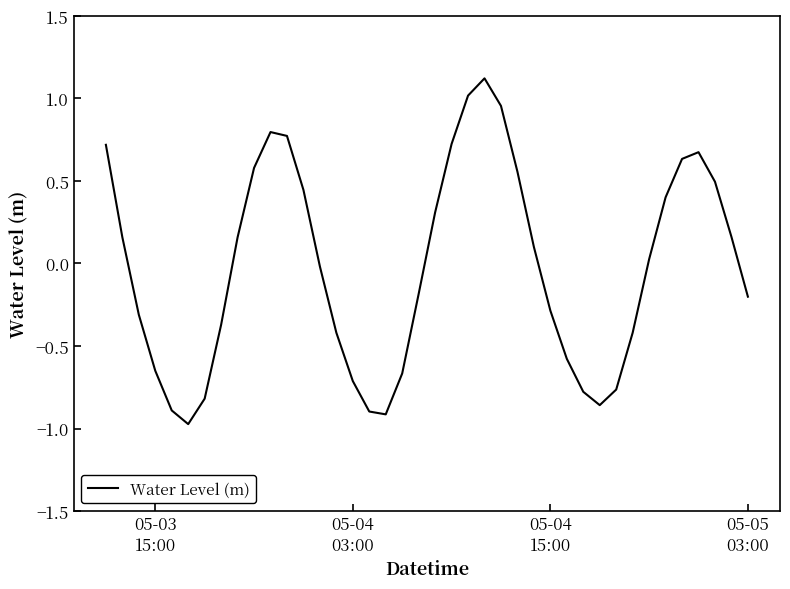

What is the difference between the maximum and minimum values?

2.1